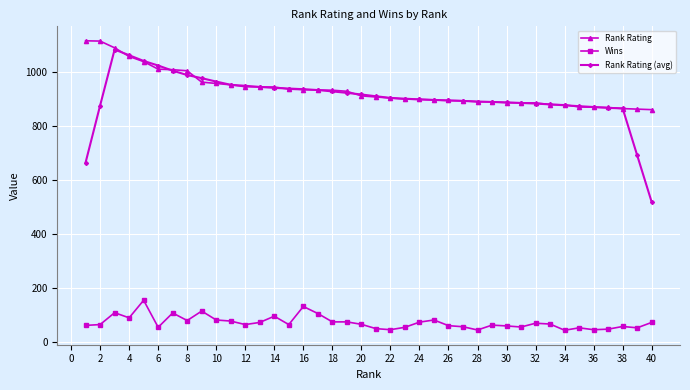

Does the chart have visible grid lines?

Yes